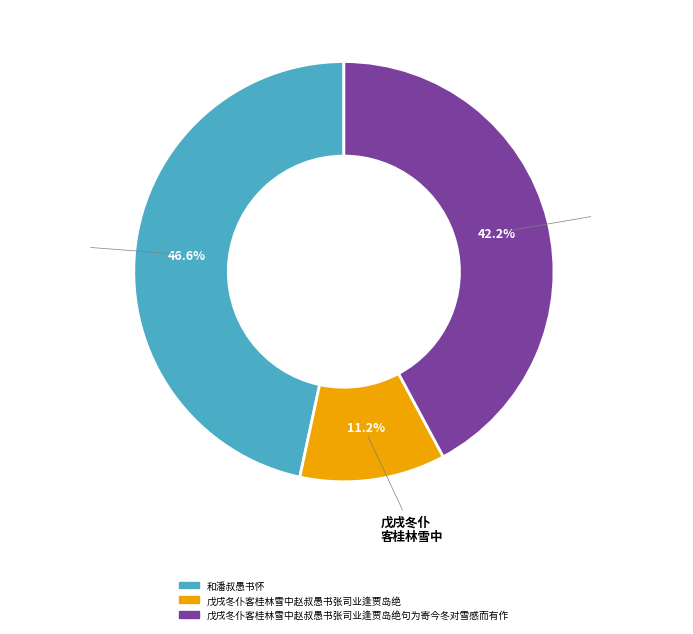

Is there a majority slice in this chart?

No